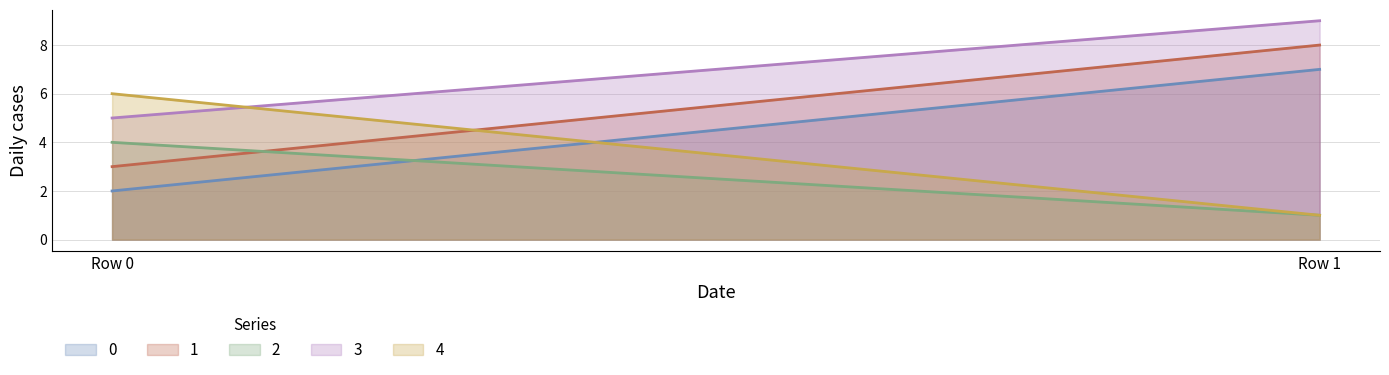

List the labels in order of 2 value, smallest first.

Row 1, Row 0